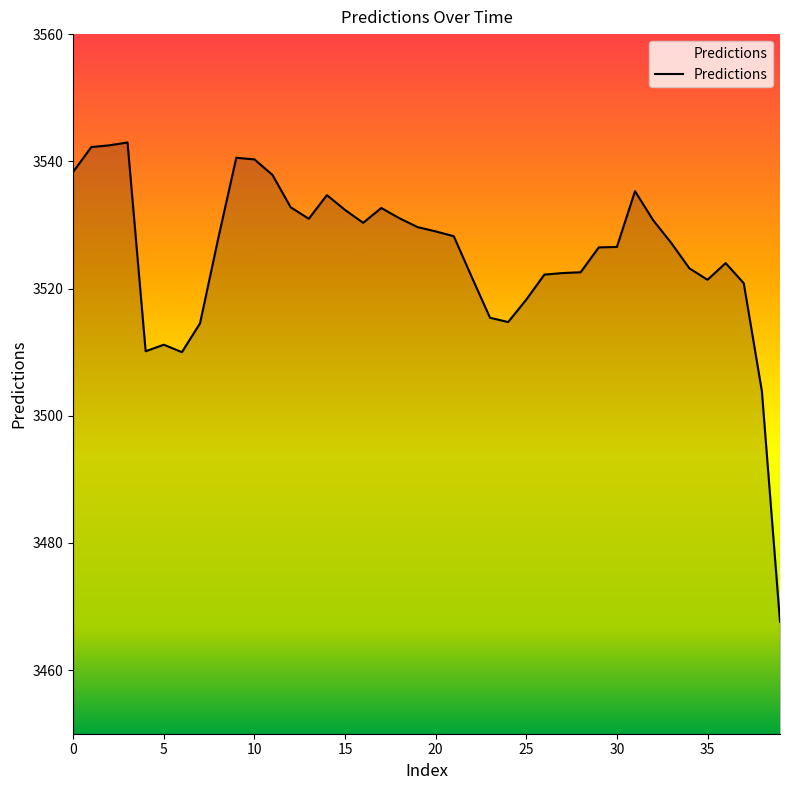

What is the smallest value displayed?

3467.6